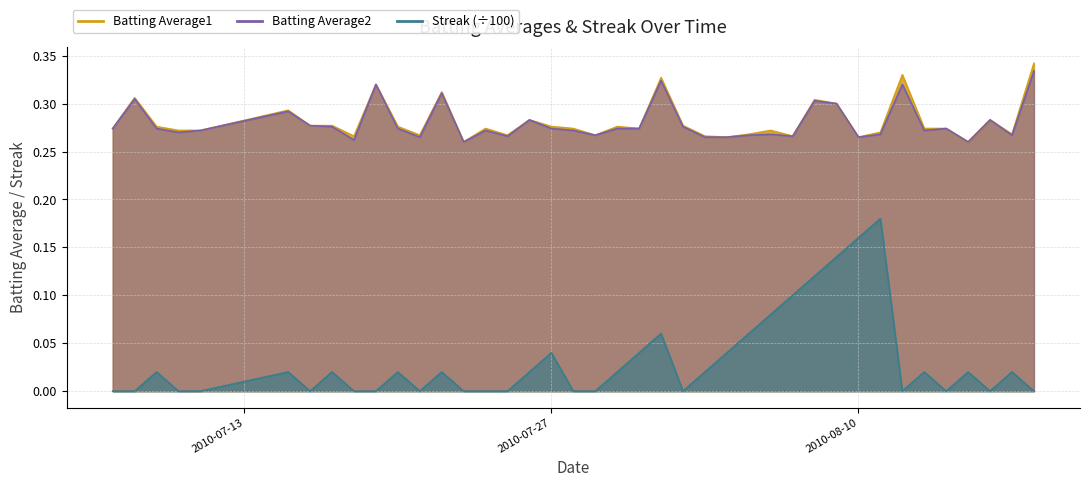

True or false: Batting Average2 and Batting Average1 intersect in this chart.

False